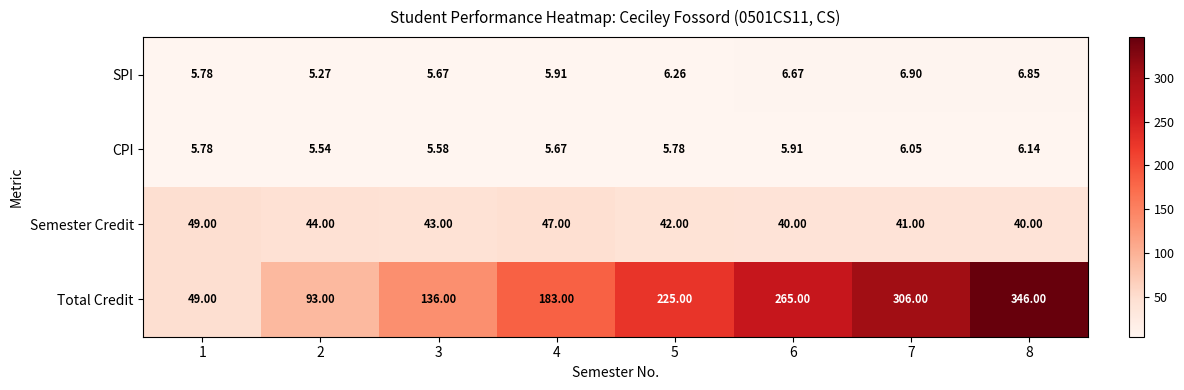

Which series has the largest range (max minus min)?

Total Credit